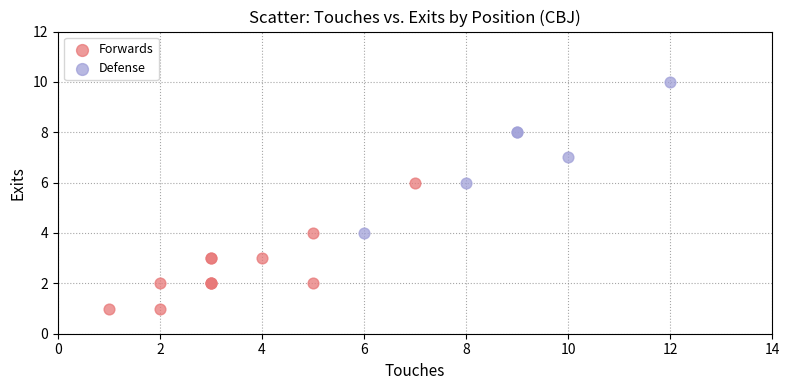

Which series reaches the maximum Y coordinate?

Defense